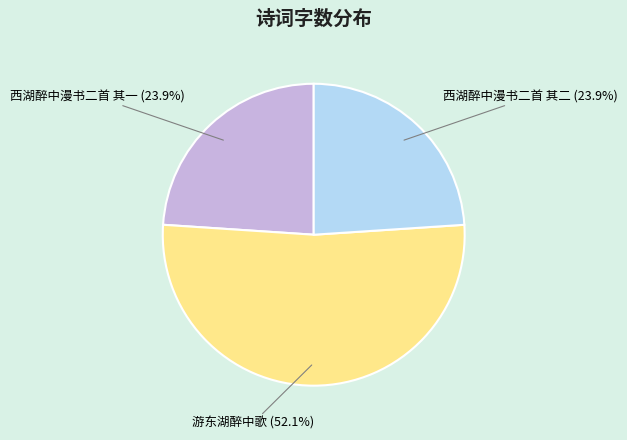

Is 游东湖醉中歌 the majority of the pie?

Yes